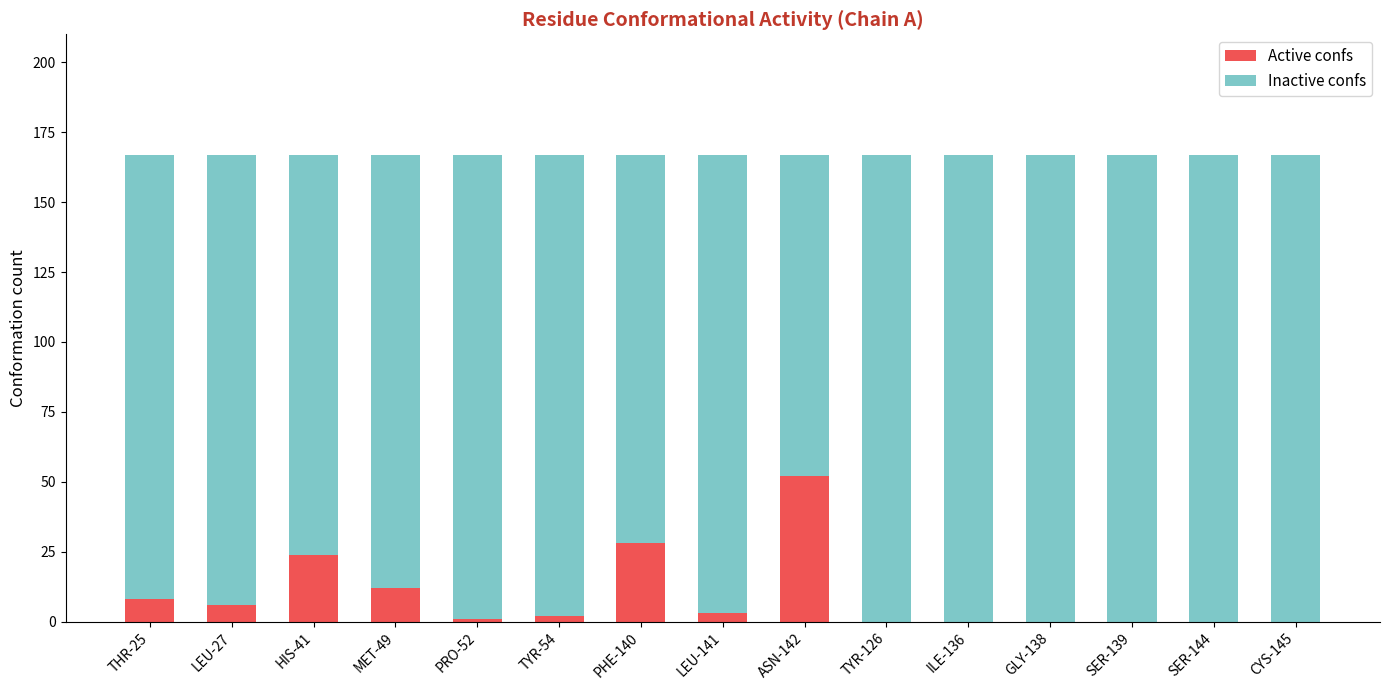

What is the sum of all Active confs values?

136